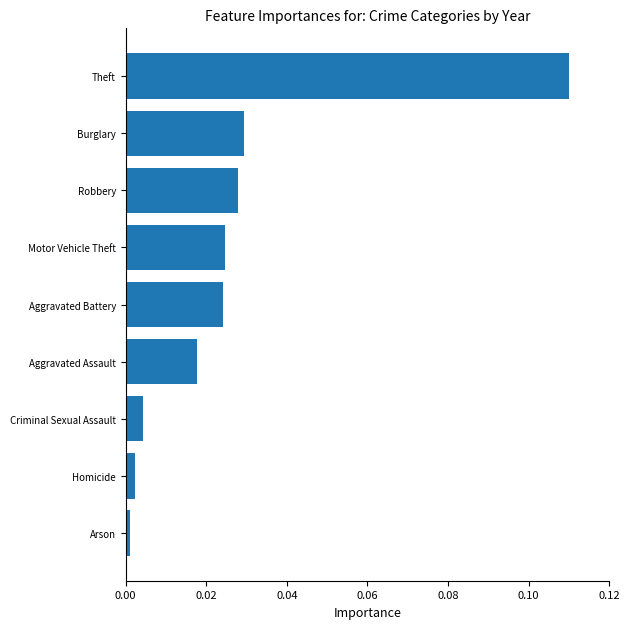

At which category does the chart reach its peak across all series?

Theft